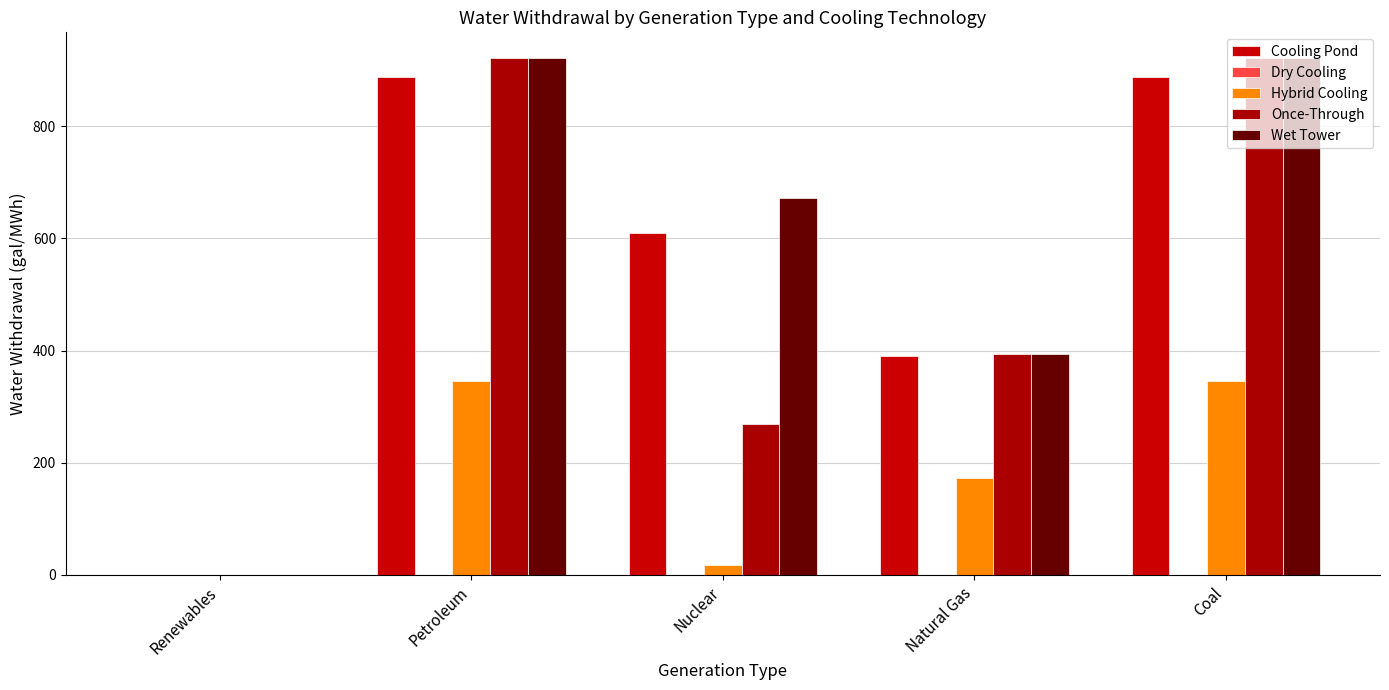

How many positive values does the Once-Through series have?

4